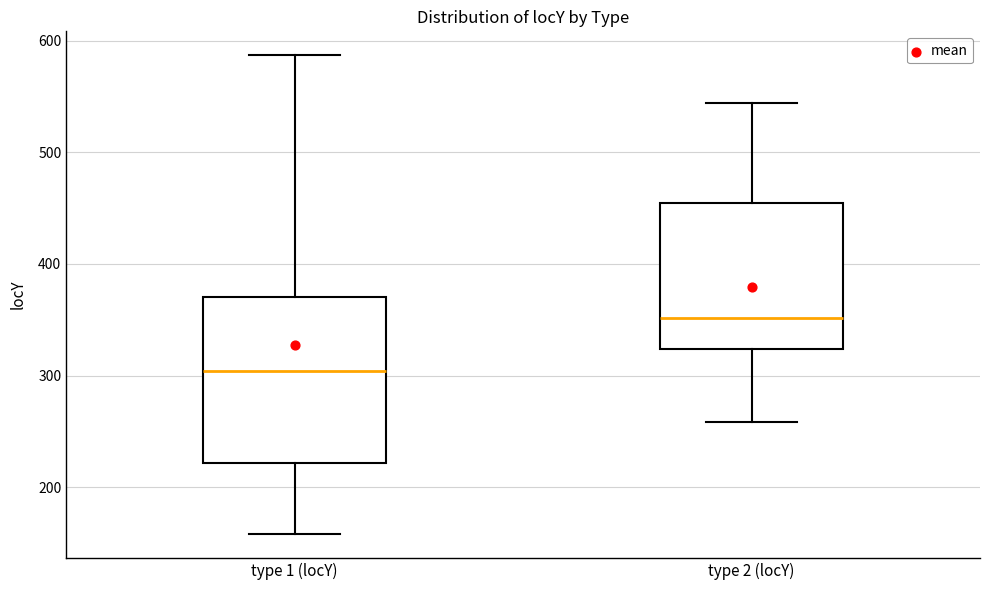

Reading left to right, transcribe this box plot: for each box, give where its median line is, the range the box spans, and where its two whiskers end, as read against the y-axis. The values are not printed on the chart, so give them approximately, as read against the axis.

type 1 (locY): median 300, box 220 to 370, whiskers 160 to 590
type 2 (locY): median 350, box 320 to 450, whiskers 260 to 540